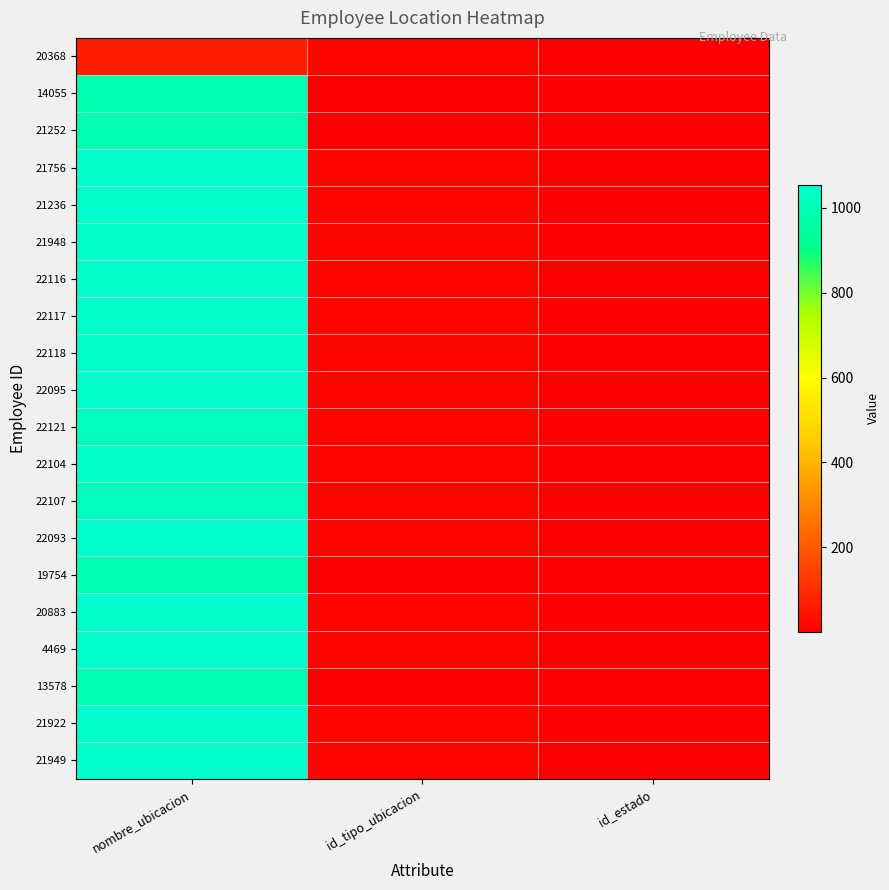

Reading left to right, list all the values displayed in this chart.

20368: nombre_ubicacion=67	id_tipo_ubicacion=12	id_estado=2
14055: nombre_ubicacion=992	id_tipo_ubicacion=1	id_estado=2
21252: nombre_ubicacion=1000	id_tipo_ubicacion=1	id_estado=2
21756: nombre_ubicacion=1054	id_tipo_ubicacion=12	id_estado=1
21236: nombre_ubicacion=1054	id_tipo_ubicacion=12	id_estado=1
21948: nombre_ubicacion=1054	id_tipo_ubicacion=12	id_estado=1
22116: nombre_ubicacion=1054	id_tipo_ubicacion=12	id_estado=1
22117: nombre_ubicacion=1054	id_tipo_ubicacion=12	id_estado=1
22118: nombre_ubicacion=1054	id_tipo_ubicacion=12	id_estado=1
22095: nombre_ubicacion=1054	id_tipo_ubicacion=12	id_estado=1
22121: nombre_ubicacion=1026	id_tipo_ubicacion=12	id_estado=1
22104: nombre_ubicacion=1054	id_tipo_ubicacion=12	id_estado=1
22107: nombre_ubicacion=1026	id_tipo_ubicacion=12	id_estado=1
22093: nombre_ubicacion=1054	id_tipo_ubicacion=12	id_estado=1
19754: nombre_ubicacion=1000	id_tipo_ubicacion=1	id_estado=1
20883: nombre_ubicacion=1054	id_tipo_ubicacion=12	id_estado=1
4469: nombre_ubicacion=1054	id_tipo_ubicacion=12	id_estado=1
13578: nombre_ubicacion=1000	id_tipo_ubicacion=1	id_estado=1
21922: nombre_ubicacion=1054	id_tipo_ubicacion=12	id_estado=1
21949: nombre_ubicacion=1054	id_tipo_ubicacion=12	id_estado=1